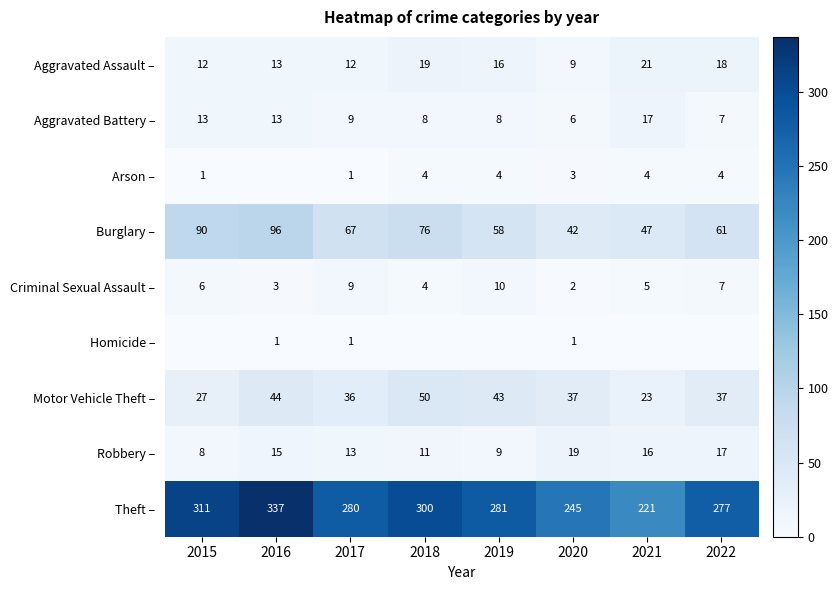

How many data points in Motor Vehicle Theft – are less than 37?

3